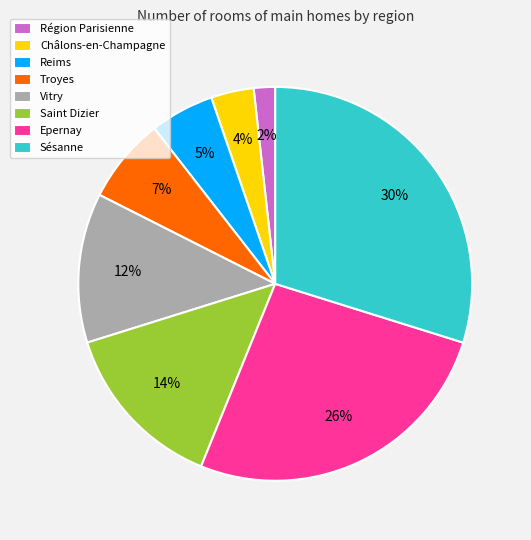

Which has a higher value, Epernay or Sésanne?

Sésanne